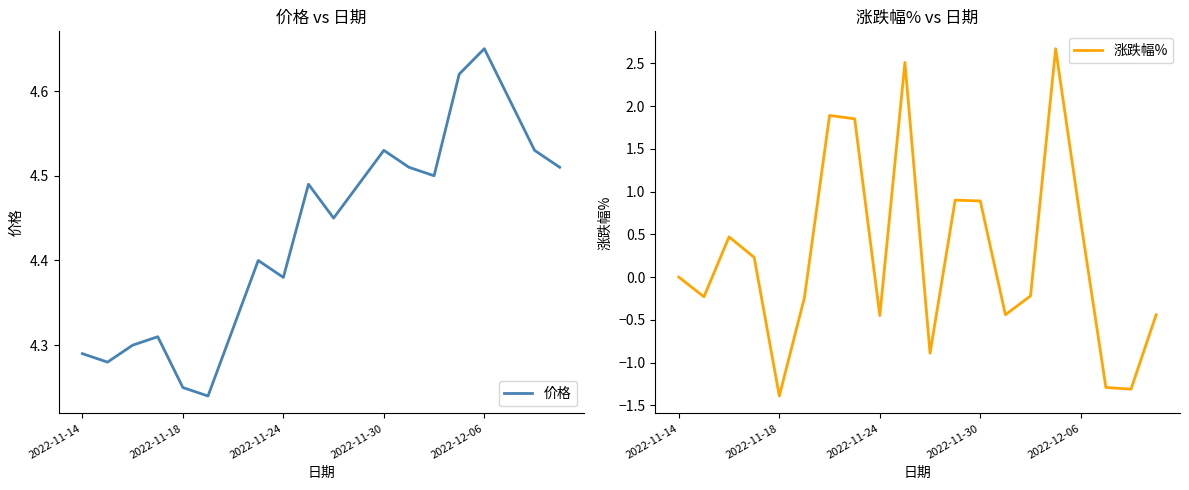

At which category is the sum across all series the highest?

15